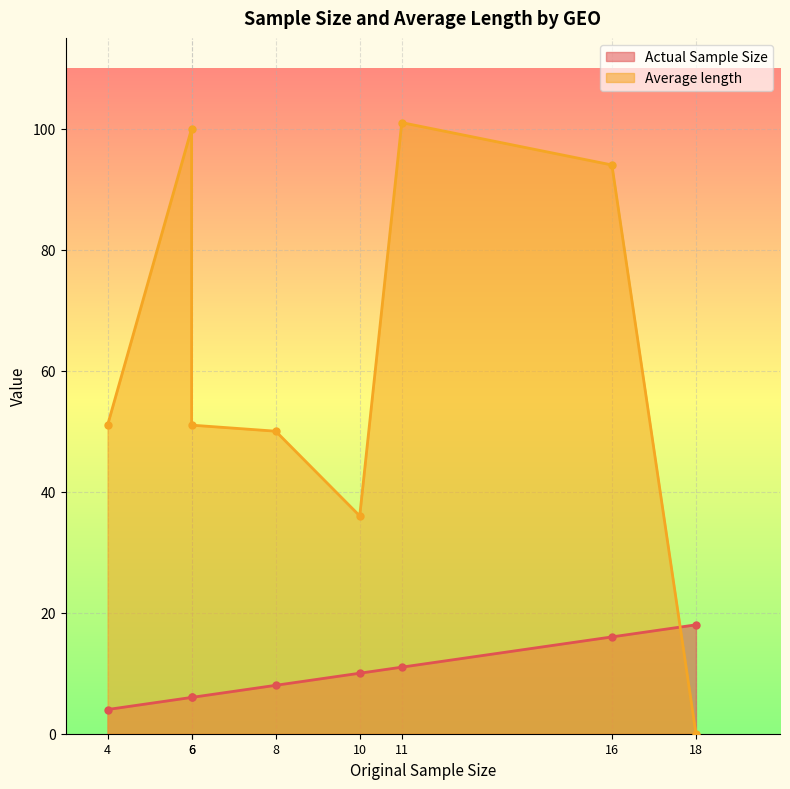

List the series in order of their peak value, highest first.

Average length, Actual Sample Size